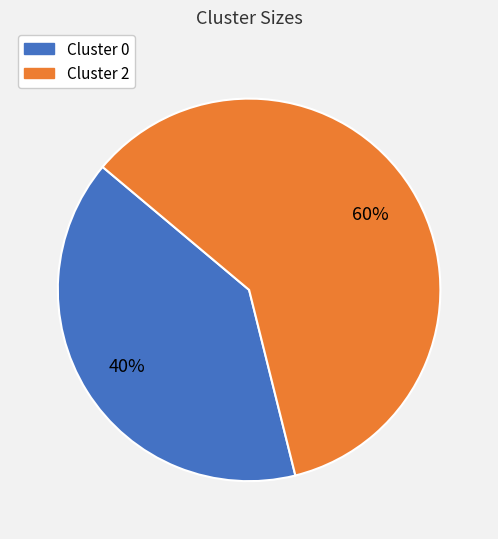

How many slices are in this pie chart?

2